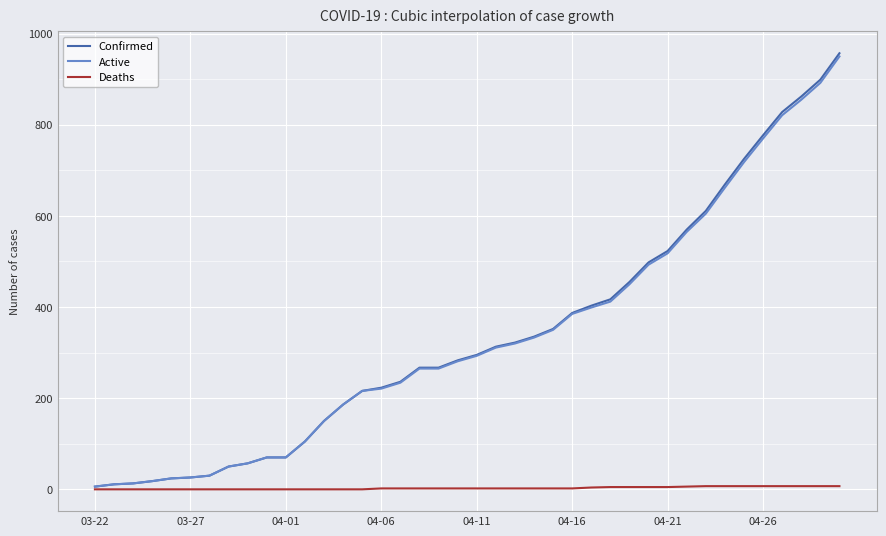

Which series has the widest spread of values?

Confirmed